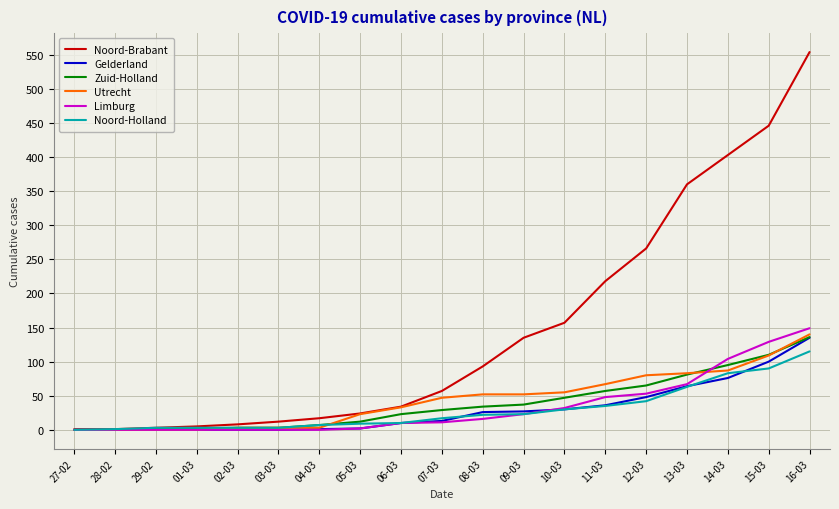

How many categories are shown in the chart?

19